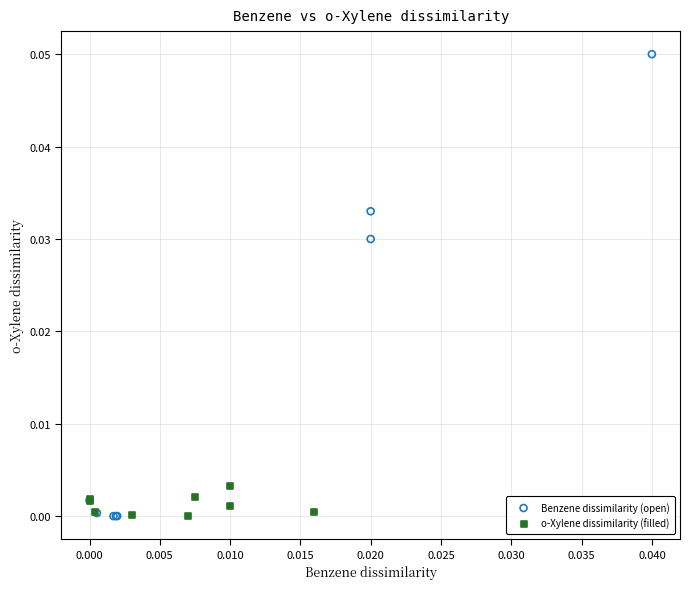

What are all the series names shown in the legend?

Benzene dissimilarity (open), o-Xylene dissimilarity (filled)